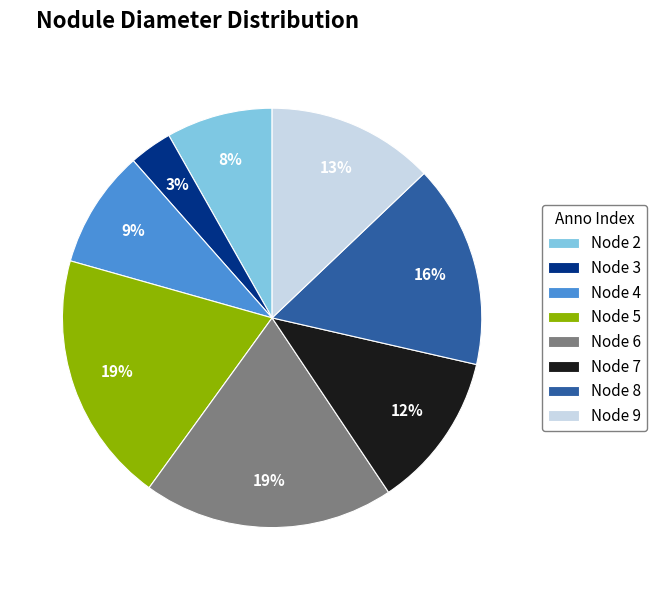

To the nearest percent, what is the average slice percentage?

12%